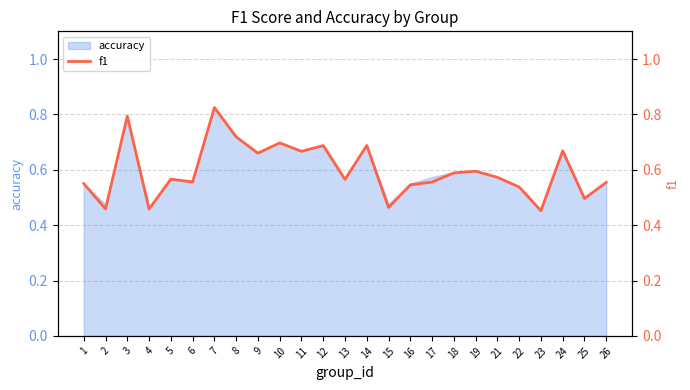

Is it true that accuracy equals 0.3 at 19?

False